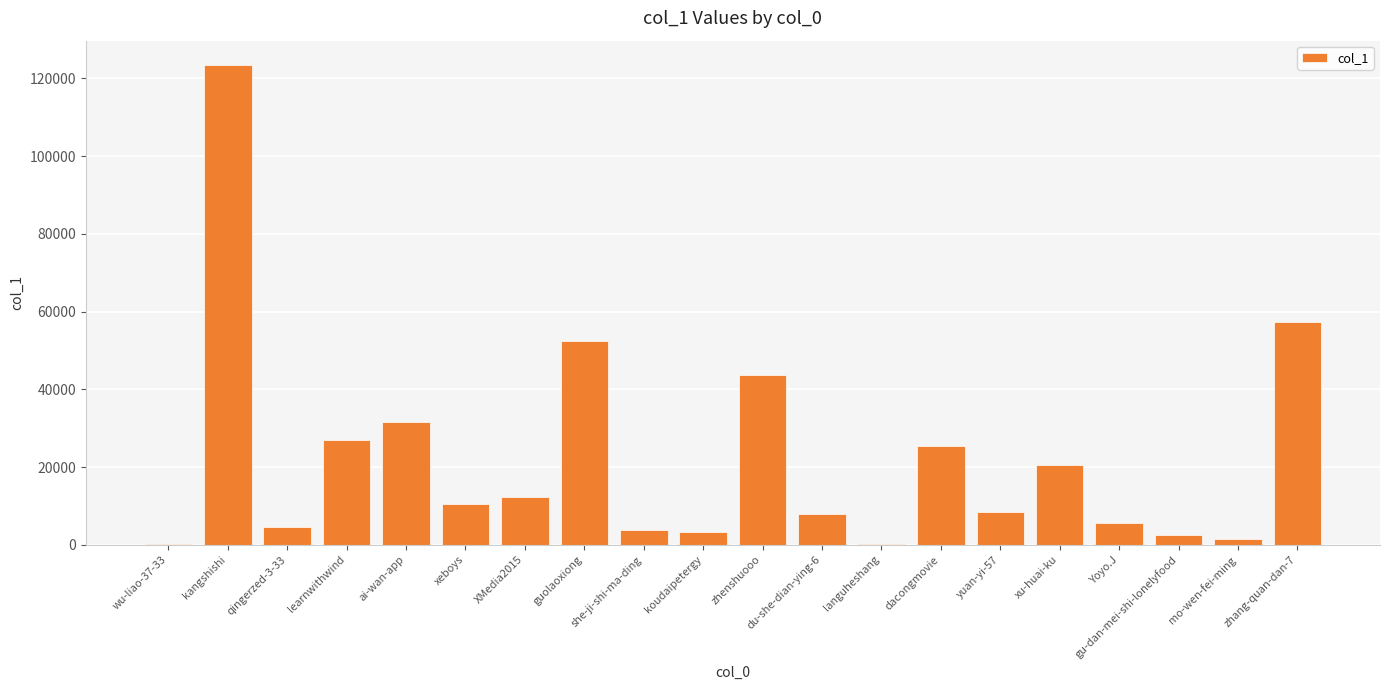

Which label corresponds to the largest value in the chart?

kangshishi